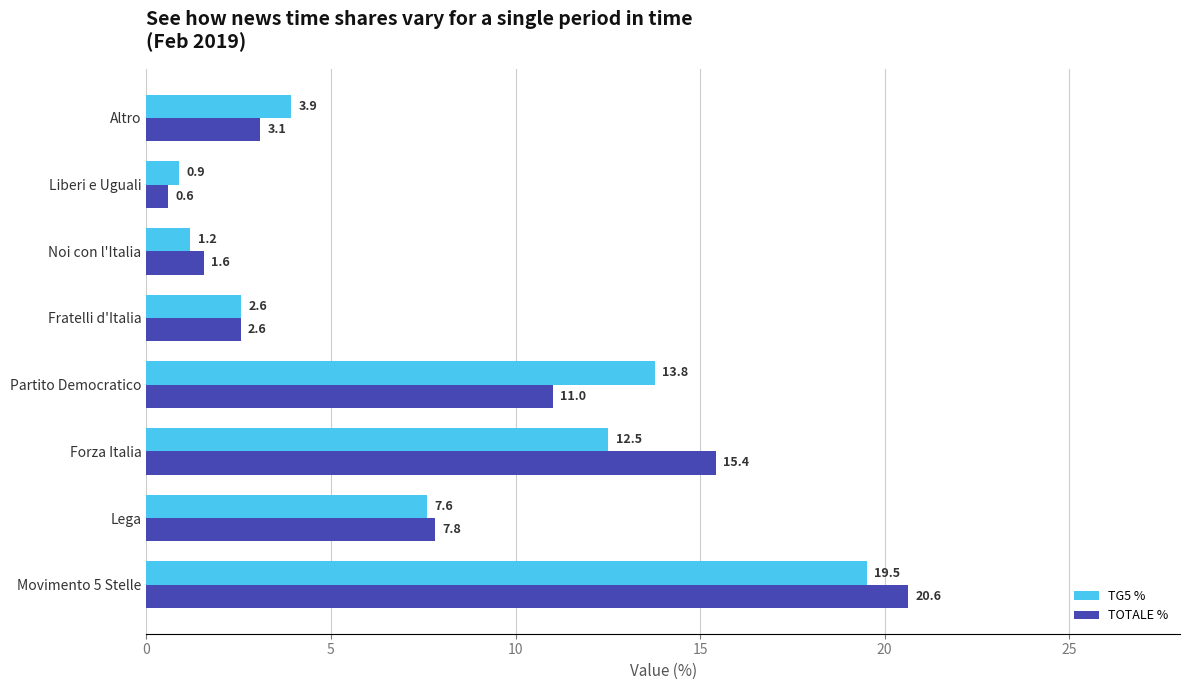

At how many categories does at least one series exceed 7?

4